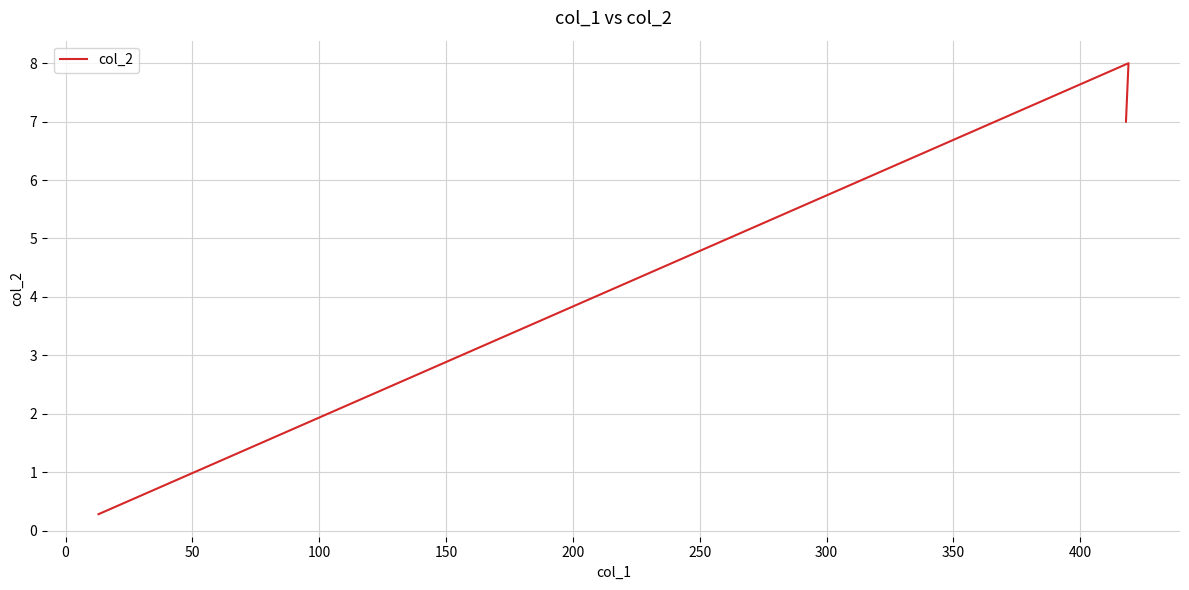

At which label is the value closest to 4?

50